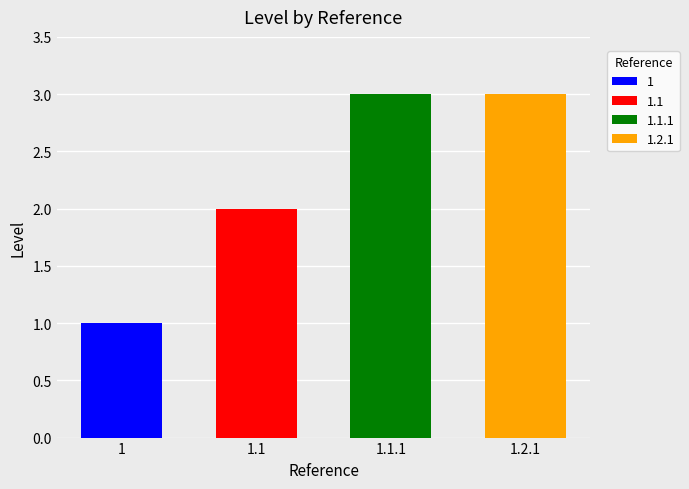

What is the maximum value shown in the chart?

3